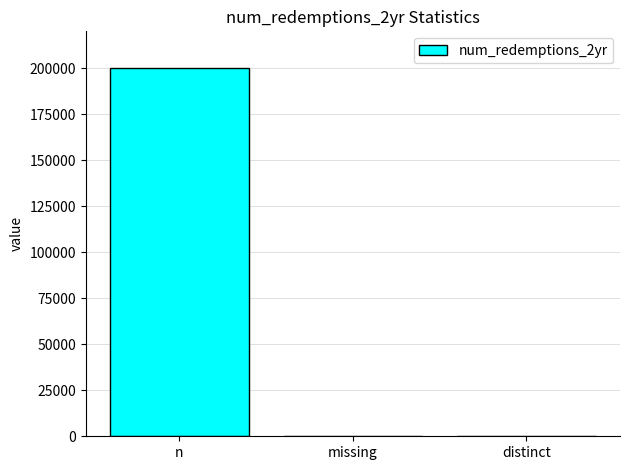

Which label corresponds to the largest value in the chart?

n